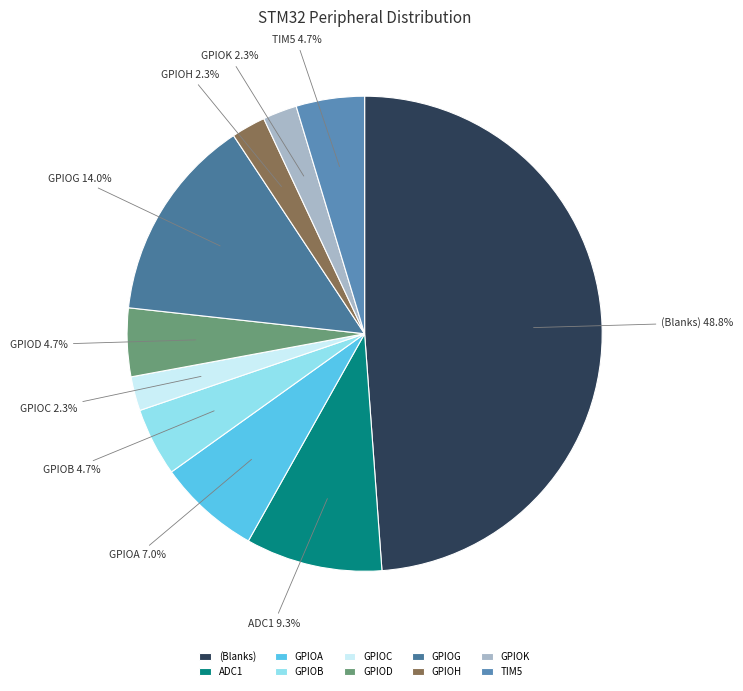

To the nearest percent, what is the average slice percentage?

10%